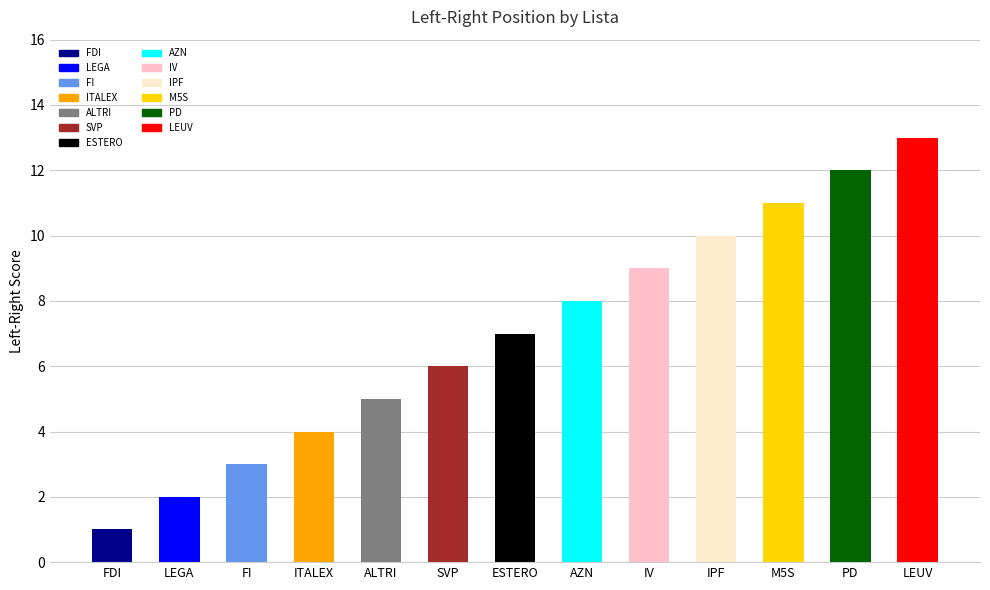

At which label is the value closest to 7?

ESTERO